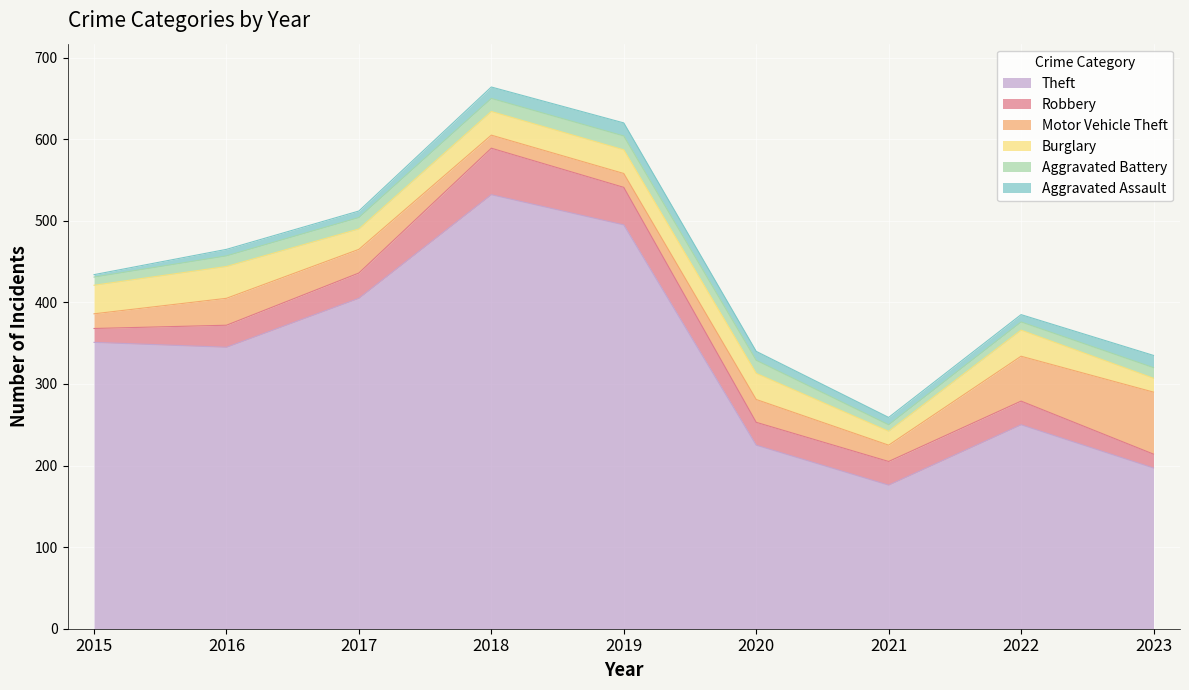

How many data points does each series have?

9